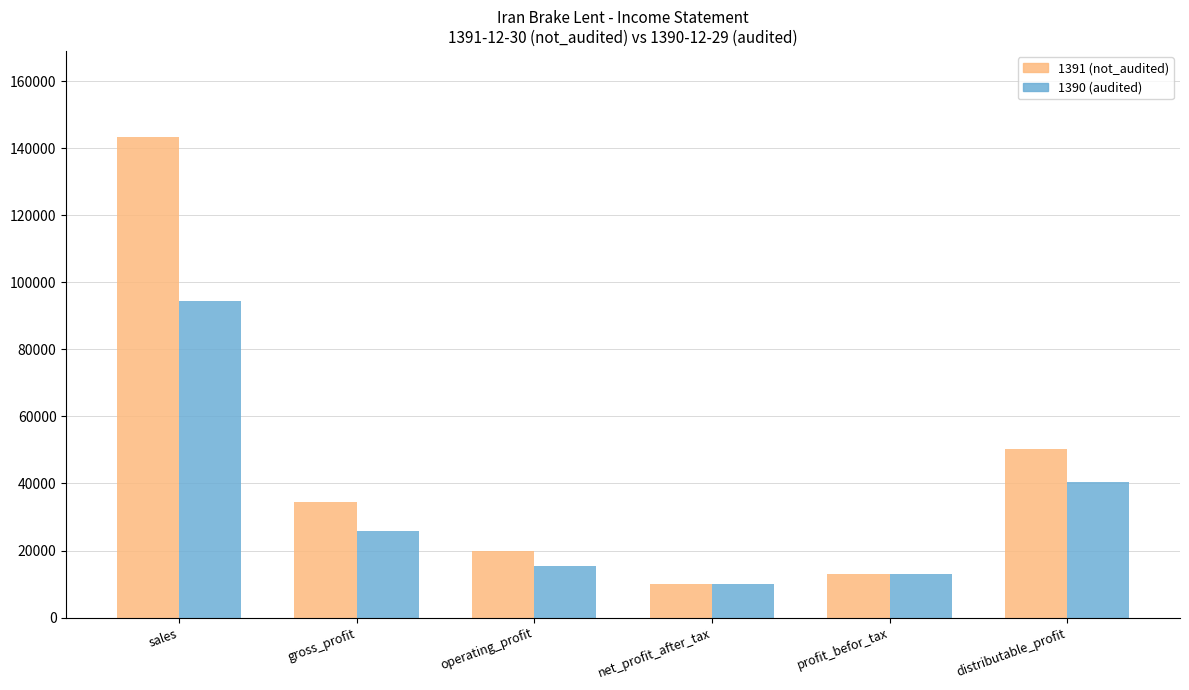

The 1390 (audited) series shows 6441 at gross_profit. True or false?

False